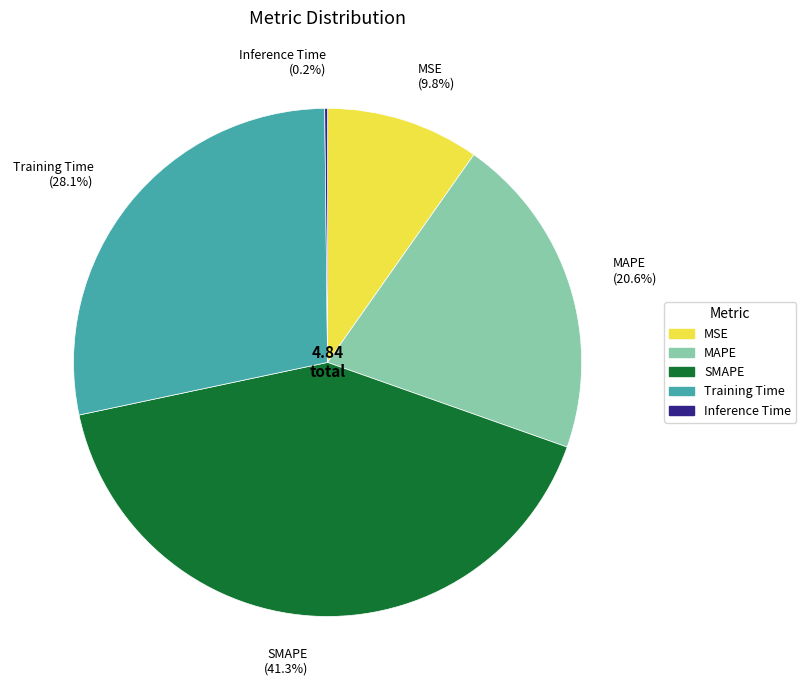

What percentage do SMAPE and MAPE together represent?

61.9%